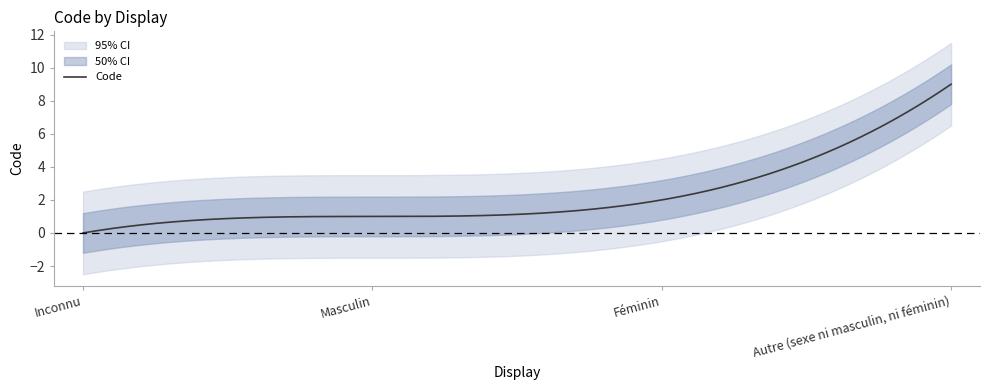

What position from the right is Autre (sexe ni masculin, ni féminin)?

1